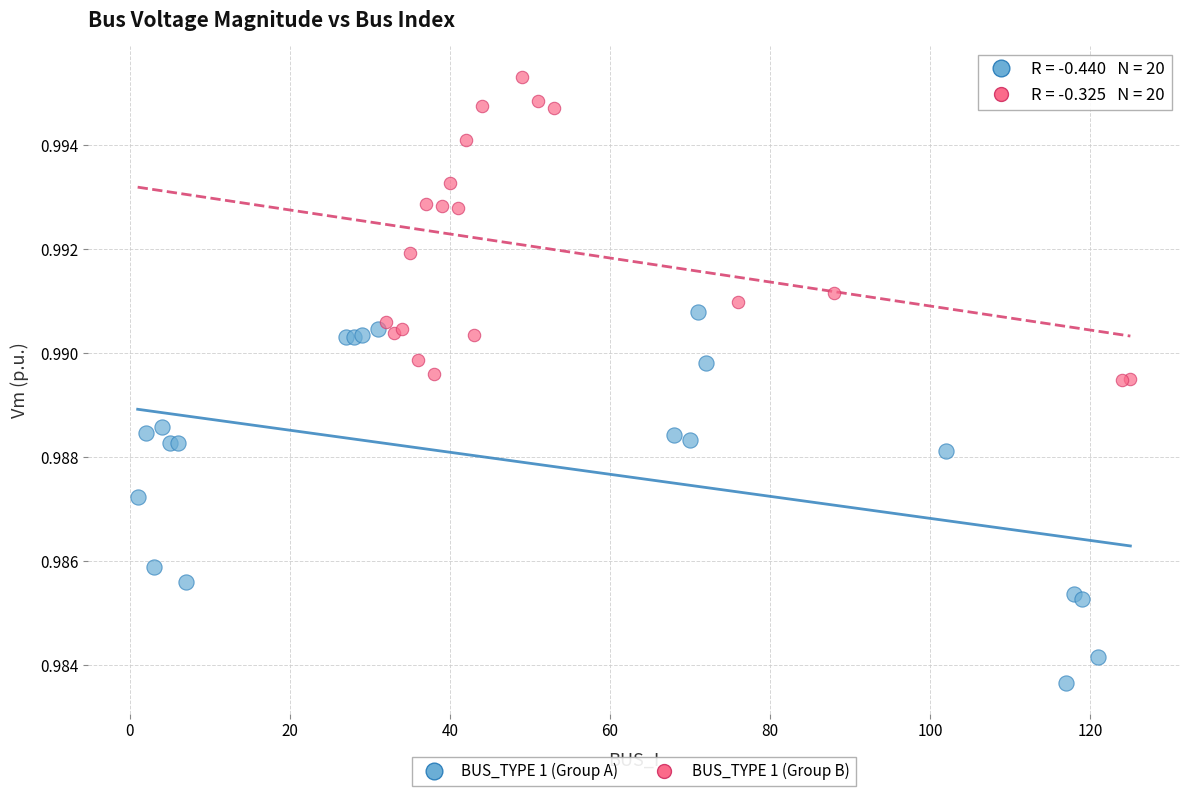

Which series has the largest Y range (max minus min)?

BUS_TYPE 1 (Group A)